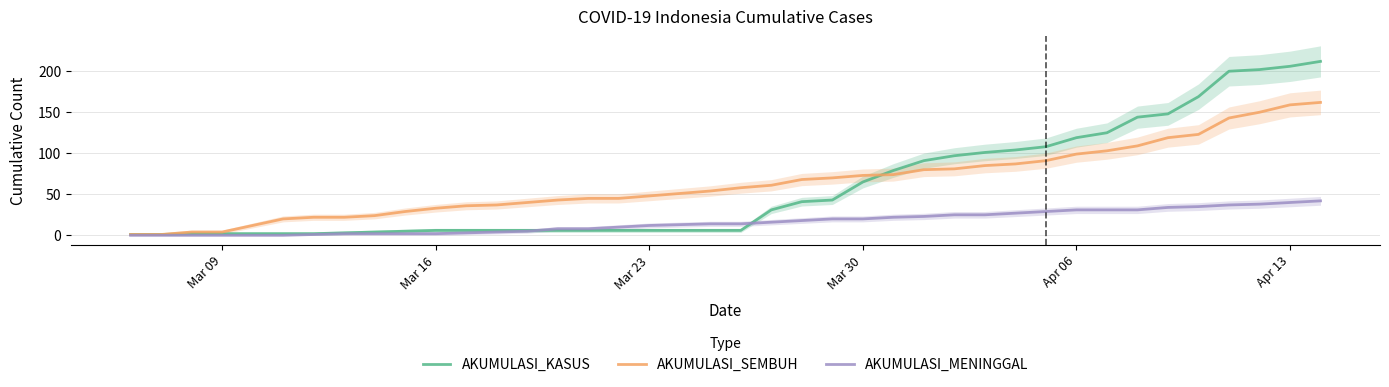

What is the maximum value for AKUMULASI_SEMBUH?

162